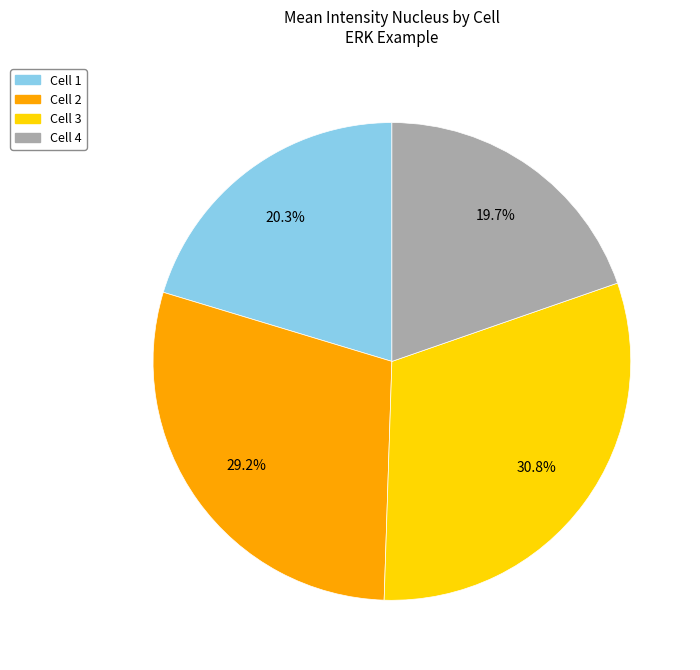

Does any single category account for the majority?

No